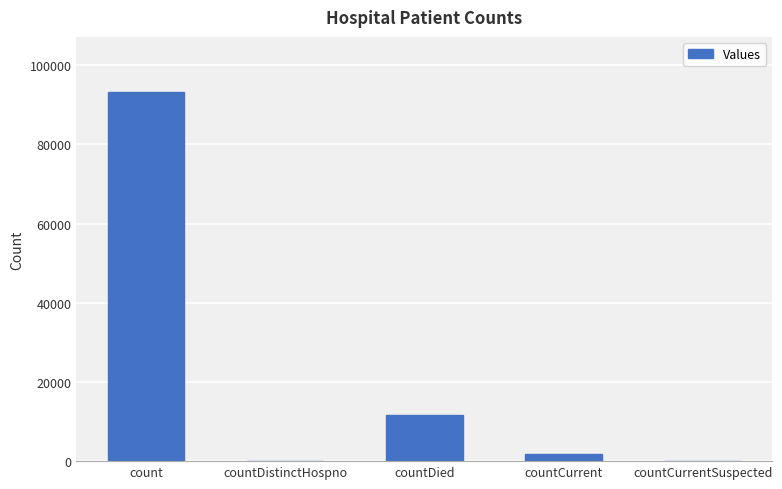

What is the sum of the values at countCurrentSuspected and count?

93147